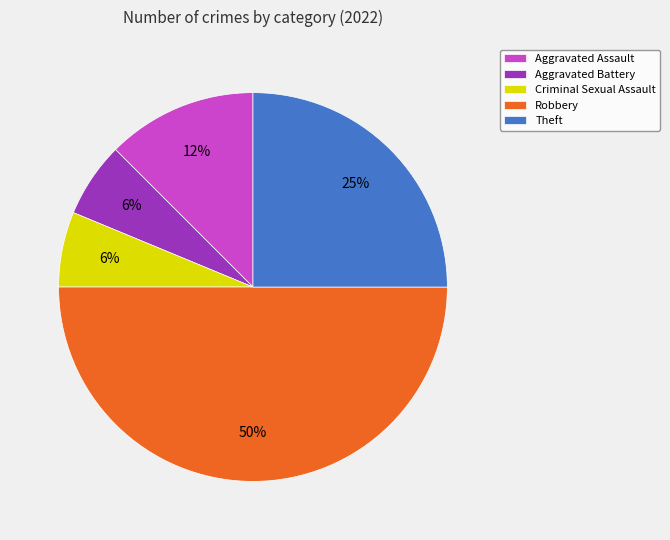

Which category has the biggest portion of the pie?

Robbery